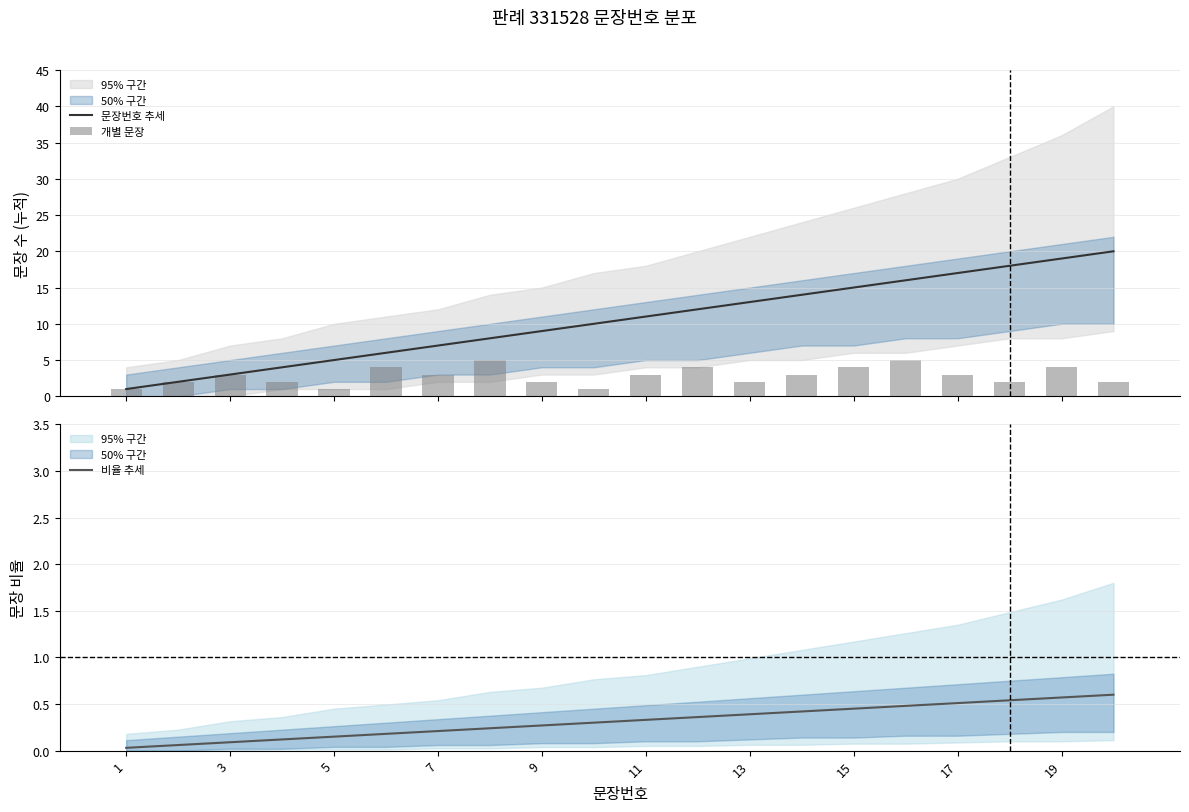

What is the total value across all series at 15?

13.2